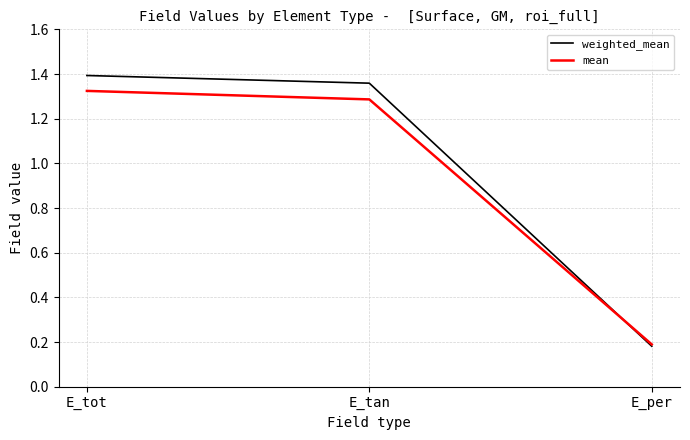

Which label corresponds to the largest value in the chart?

E_tot